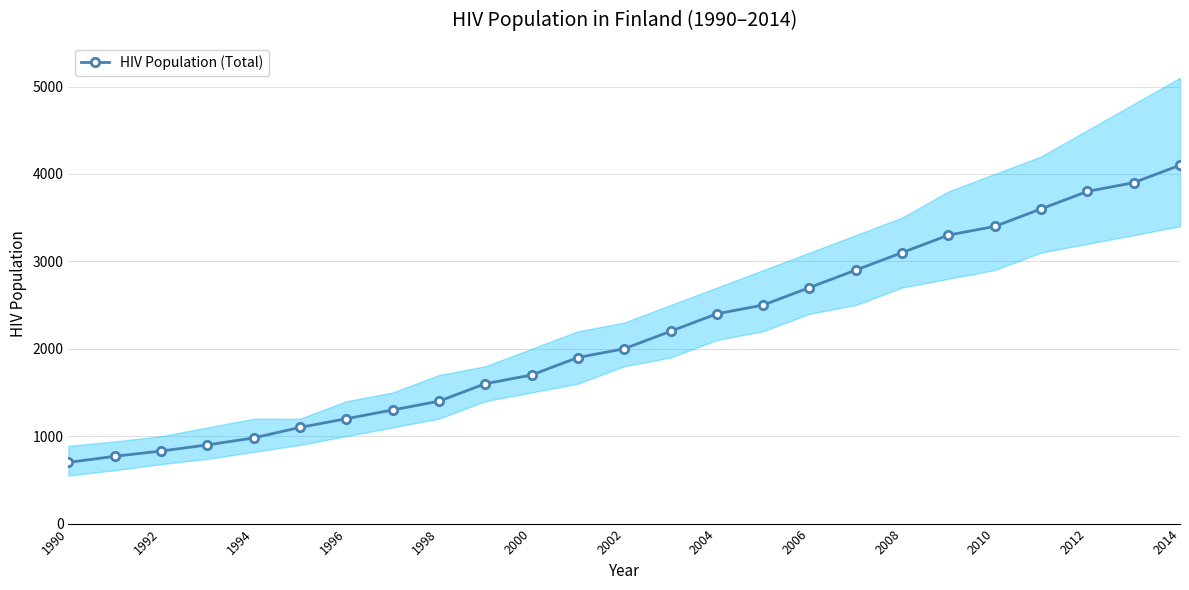

The value of HIV Population (Total) at 2012 is 1524. True or false?

False